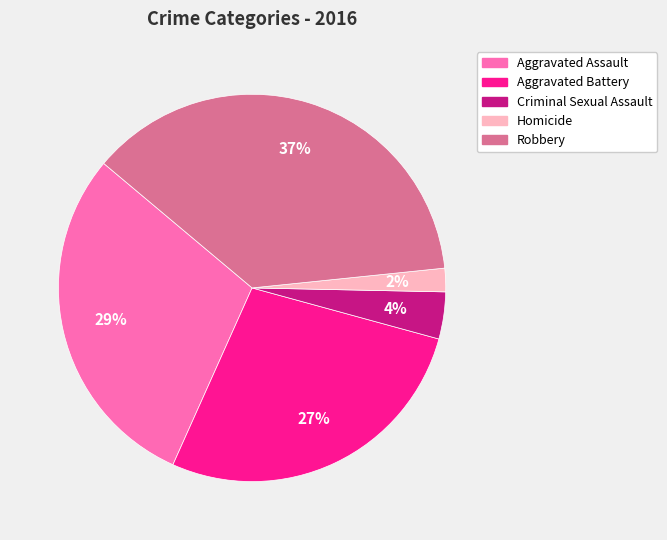

Does any single category account for the majority?

No